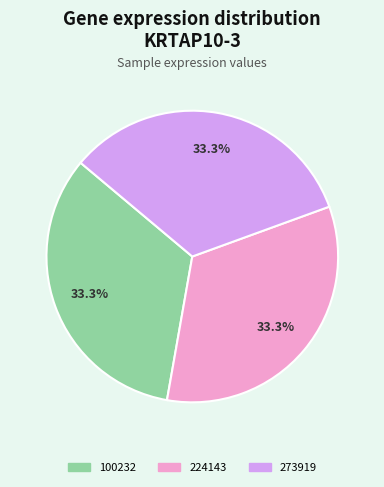

How many slices are in this pie chart?

3